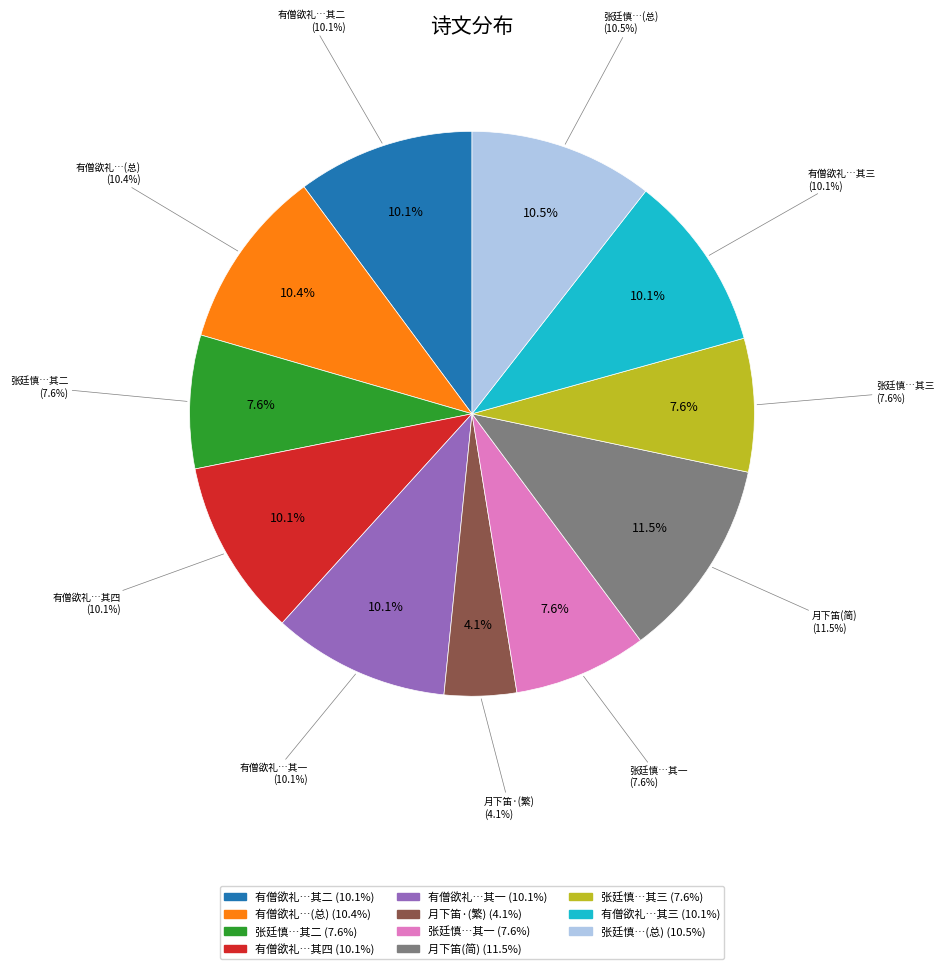

Is there any slice that represents more than half of the pie?

No